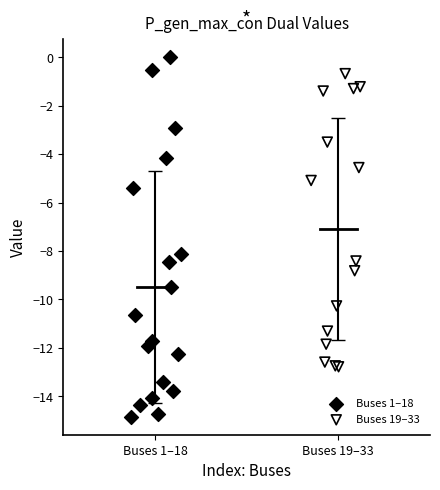

Which series has the widest spread of Y values?

Buses 1–18